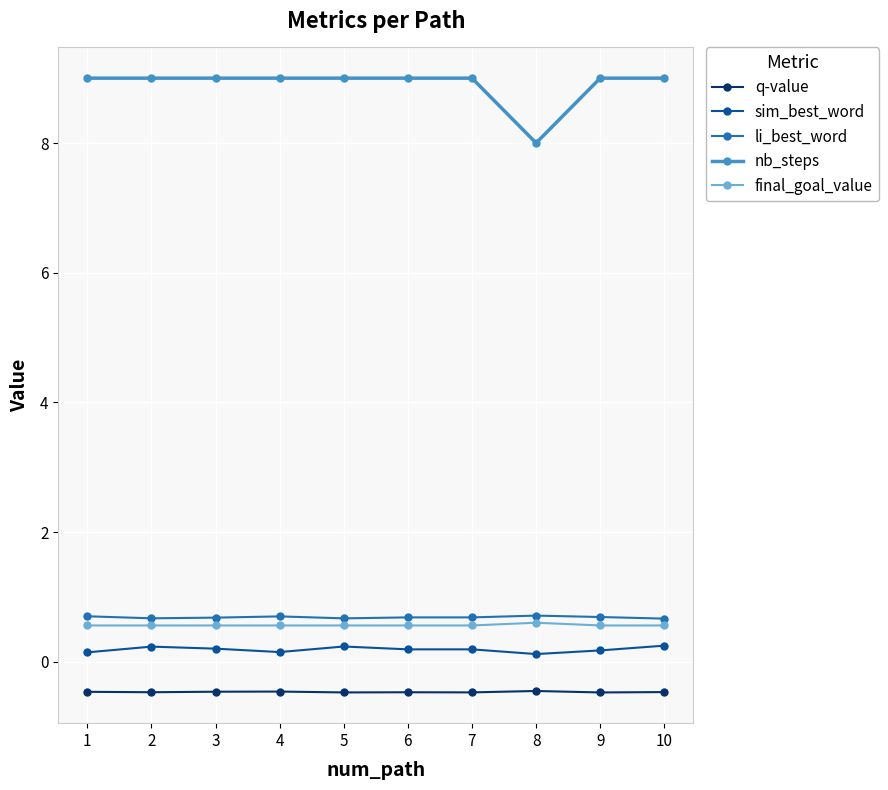

What is the lowest value of the nb_steps series?

8.0